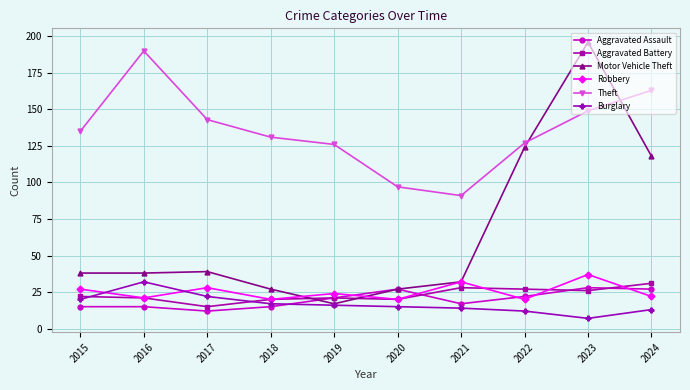

At which category does Theft reach its first local valley?

2021